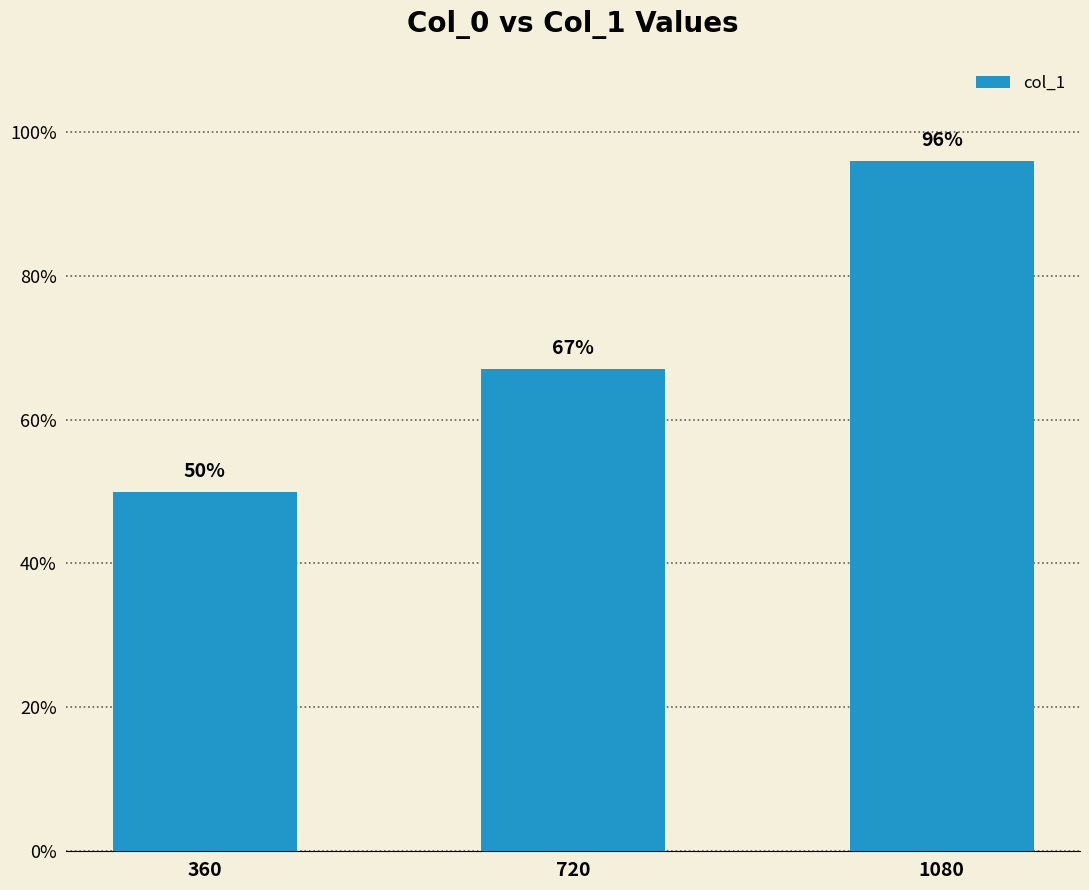

Does the chart contain stacked bars?

No